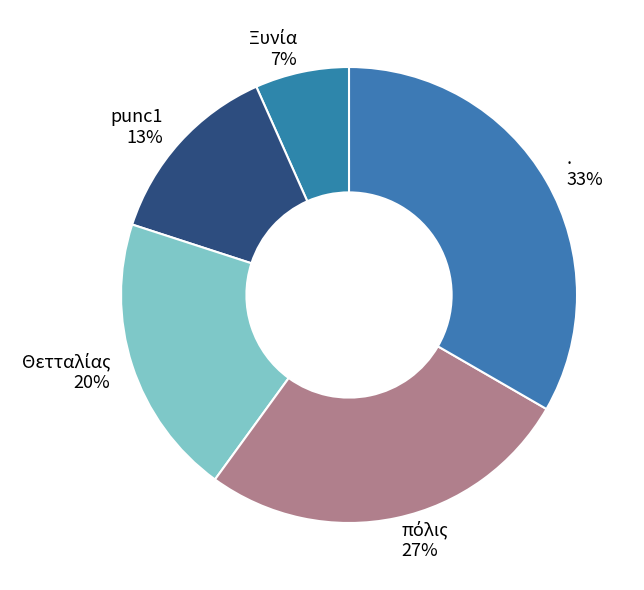

What is the largest slice in the pie chart?

.